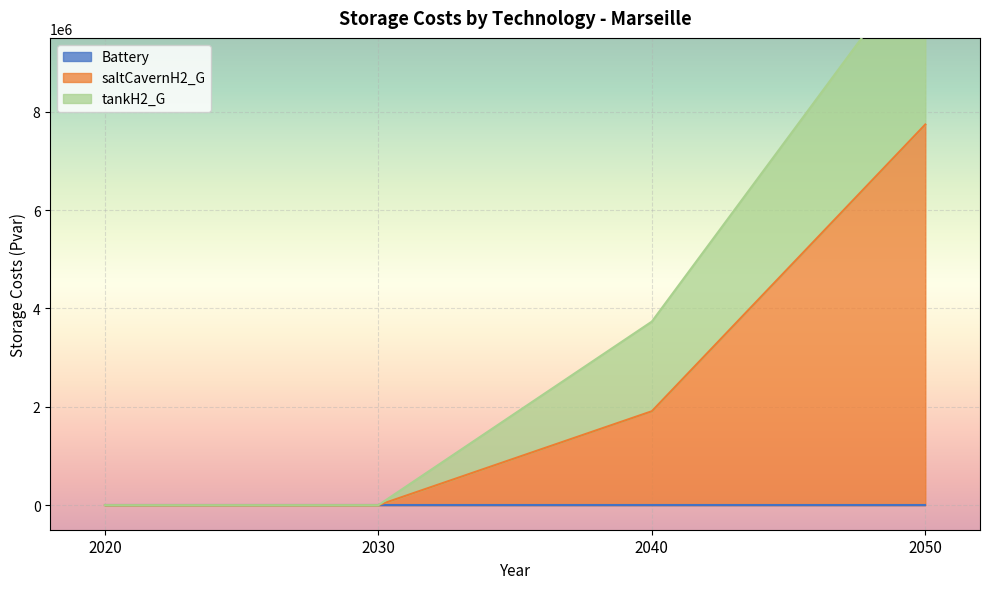

Is it true that saltCavernH2_G equals 3752587.3 at 2020?

False